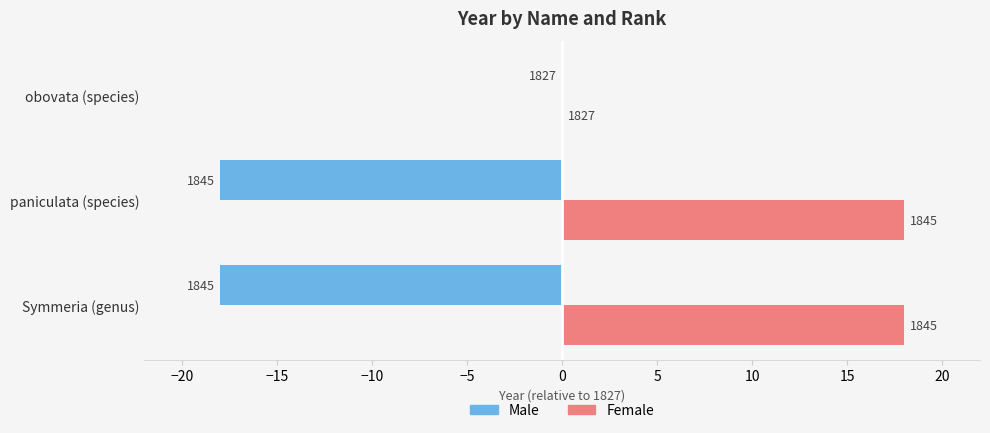

Reading left to right, extract all data points from this chart.

Male: -18	-18	0
Female: 18	18	0